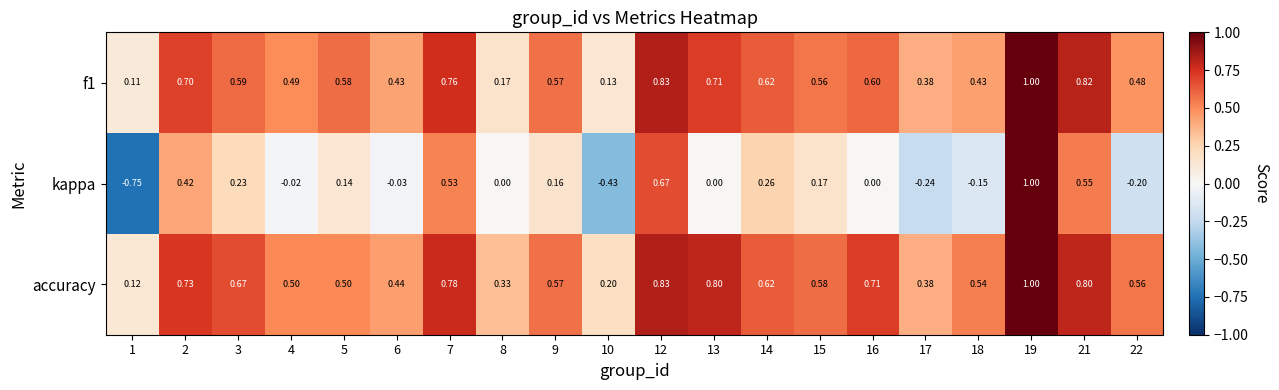

Is the value of kappa at 17 greater than the value of accuracy at 12?

No